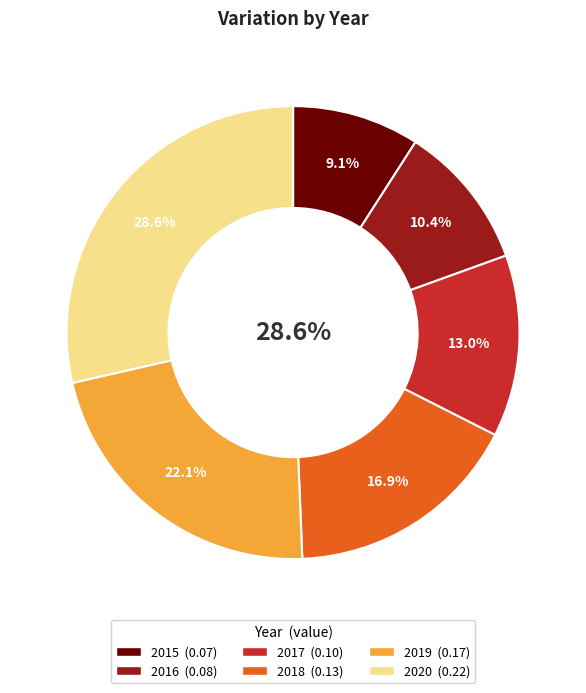

Is there any slice that represents more than half of the pie?

No